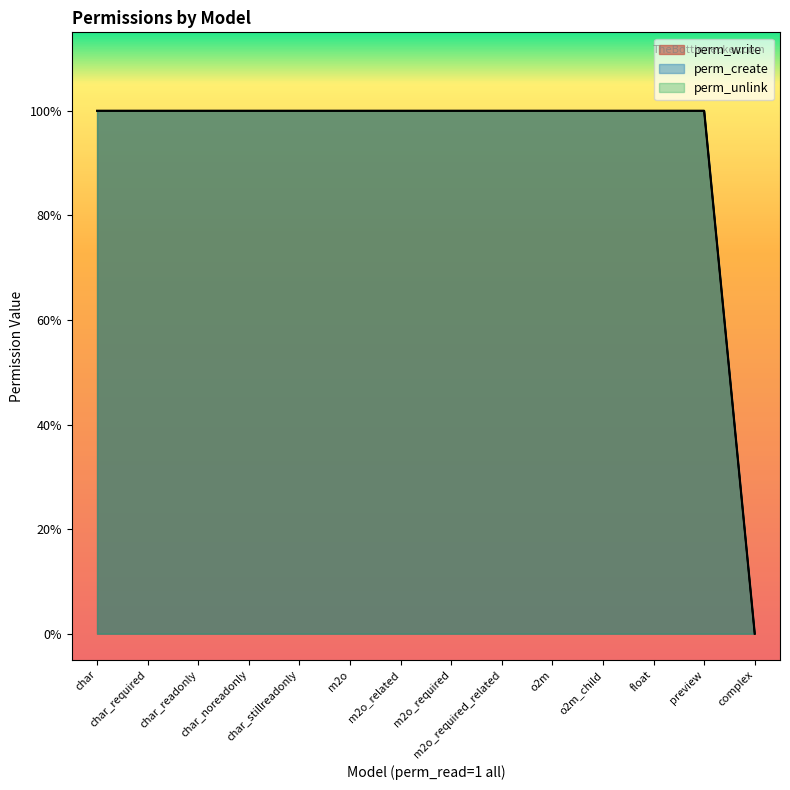

Count the perm_unlink values in the range 1 to 2.

13